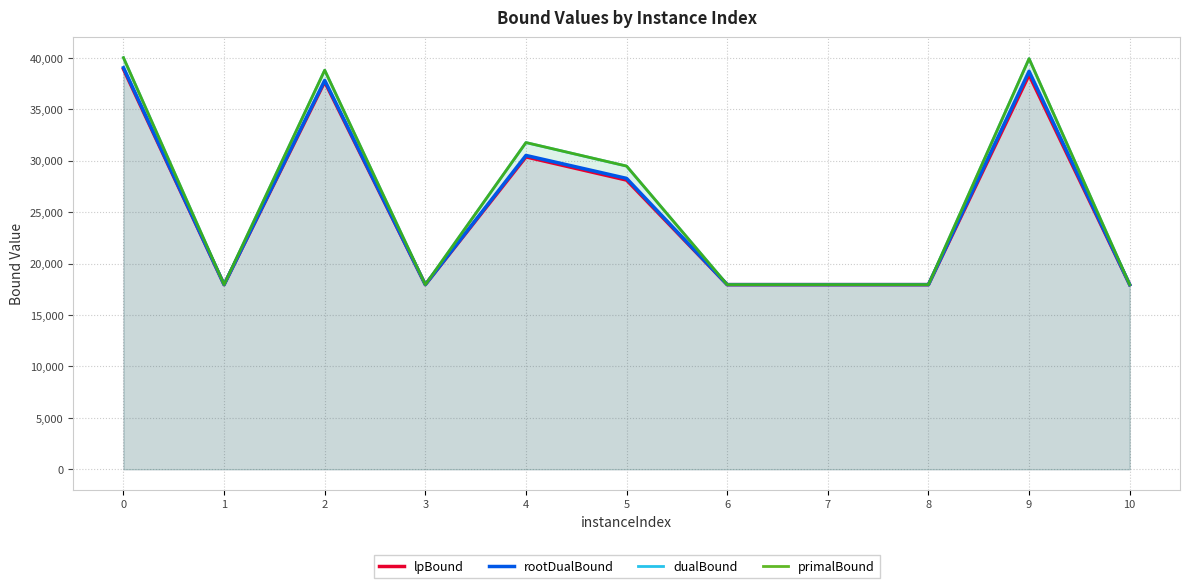

Reading left to right, transcribe all the data shown in this chart.

lpBound: 38893.9	17947.6	37663.3	17947.6	30363.2	28108.0	17947.6	17947.6	17947.6	38332.1	17947.6
rootDualBound: 39029.5	17947.6	37792.7	17947.6	30503.2	28271.8	17947.6	17947.6	17947.6	38680.4	17947.6
dualBound: 40001.1	17947.6	38787.3	17947.6	31753.6	29467.9	17947.6	17947.6	17947.6	39906.3	17947.6
primalBound: 40005.1	17947.6	38791.1	17947.6	31756.8	29470.8	17947.6	17947.6	17947.6	39910.3	17947.6